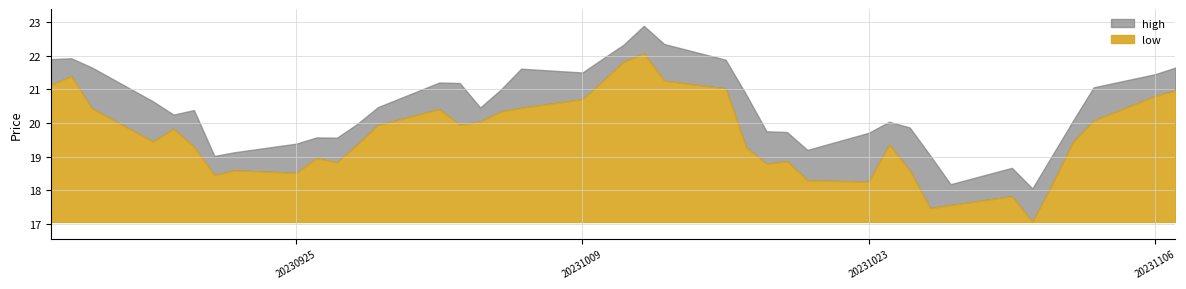

What is the value of the high point at the 38th from the left?

21.1